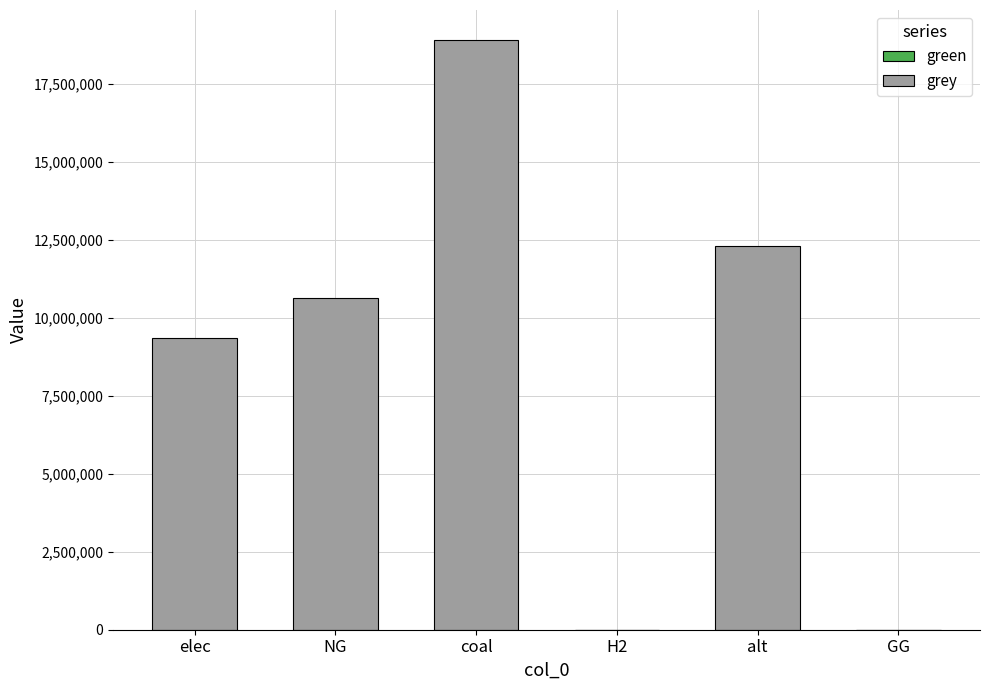

What is the sum of the values at NG and GG?

10632587.5